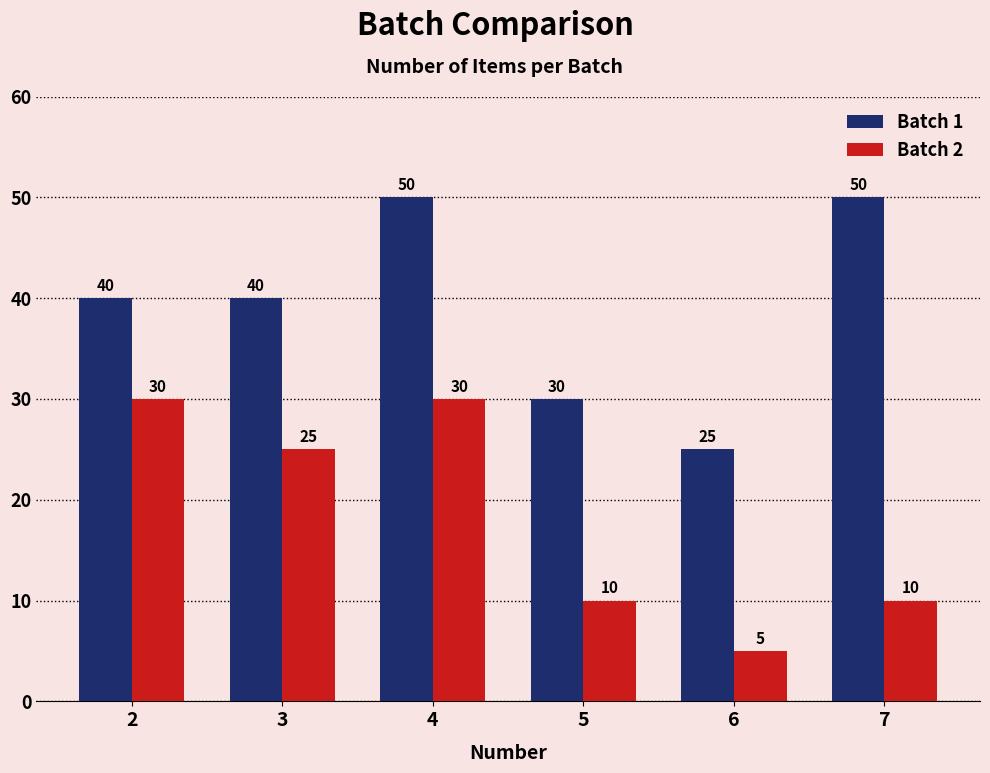

Rank the series by their average value, from lowest to highest.

Batch 2, Batch 1